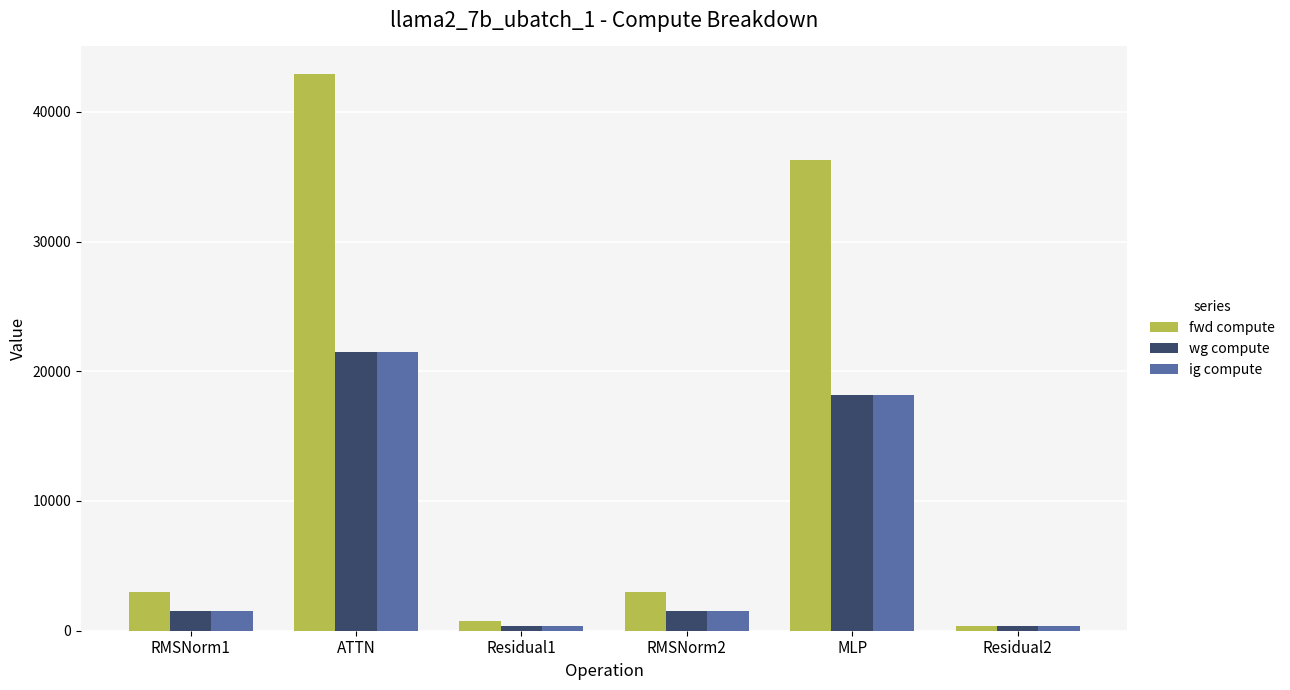

Reading left to right, list all the values displayed in this chart.

fwd compute: RMSNorm1=2993.3	ATTN=42894.9	Residual1=722.5	RMSNorm2=2993.3	MLP=36303.6	Residual2=361.3
wg compute: RMSNorm1=1496.7	ATTN=21447.5	Residual1=361.3	RMSNorm2=1496.7	MLP=18151.8	Residual2=361.3
ig compute: RMSNorm1=1496.7	ATTN=21447.5	Residual1=361.3	RMSNorm2=1496.7	MLP=18151.8	Residual2=361.3